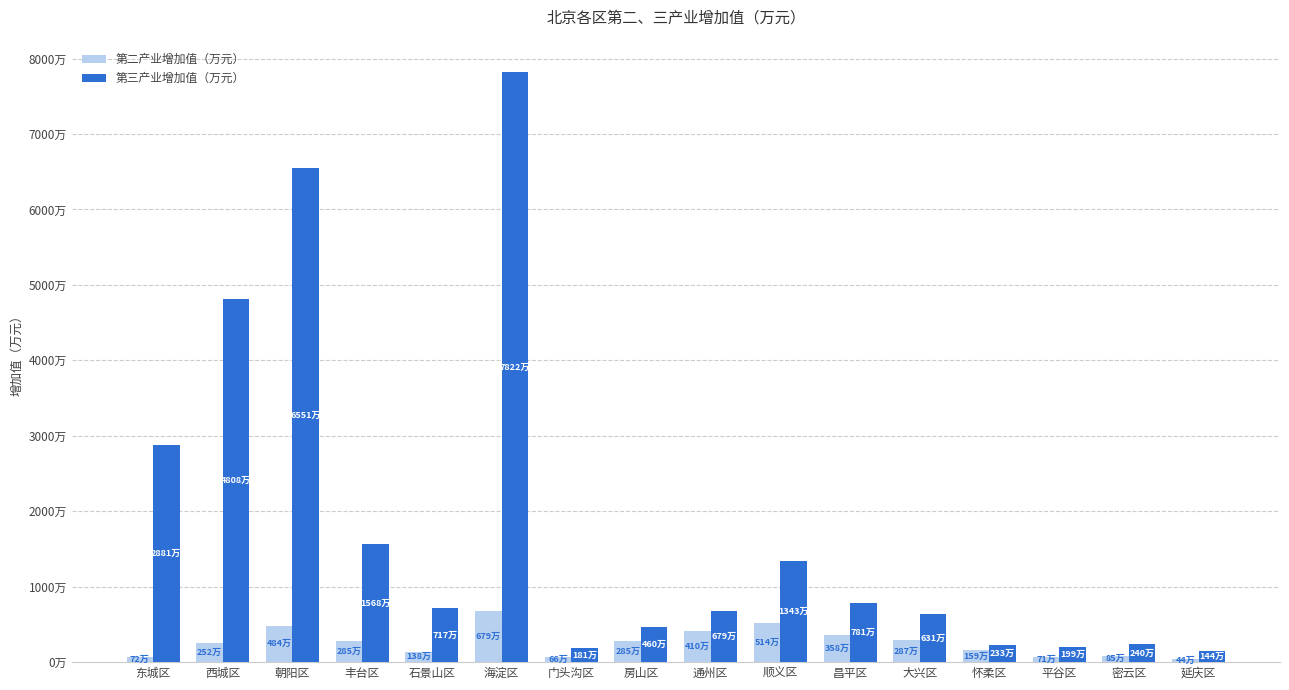

What are all the series names shown in the legend?

第二产业增加值（万元）, 第三产业增加值（万元）